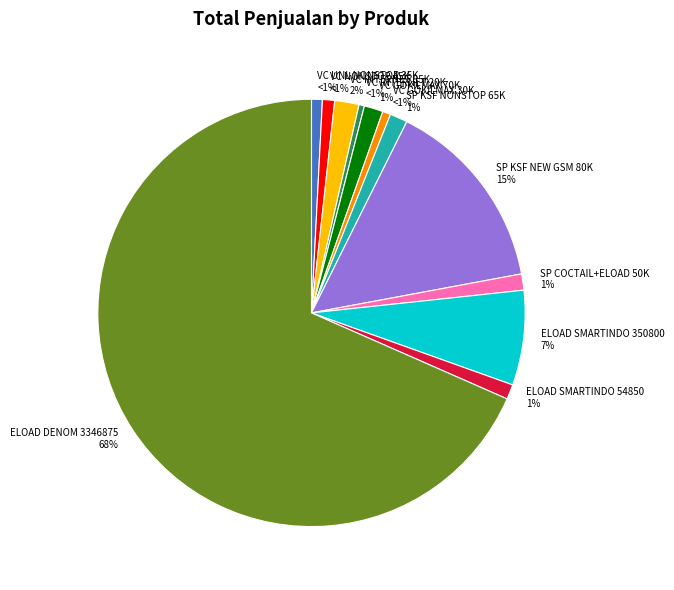

Combined, what portion of the pie is SP KSF NONSTOP 65K and VC INTERNET 85K?

3.2%